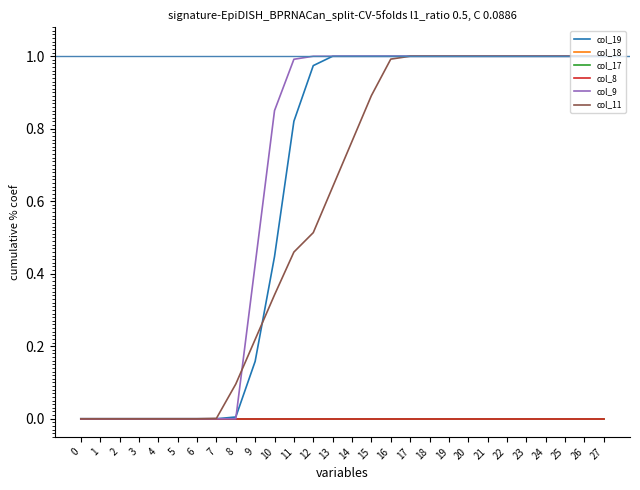

What is the difference between the highest and lowest values at 14?

1.0